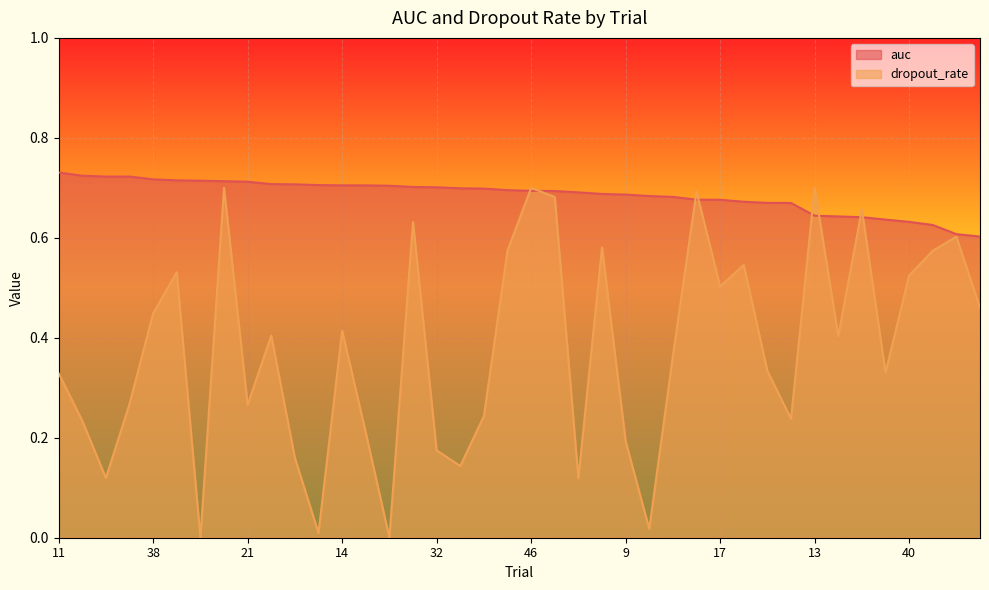

What is the label of the 13th point from the left?

14